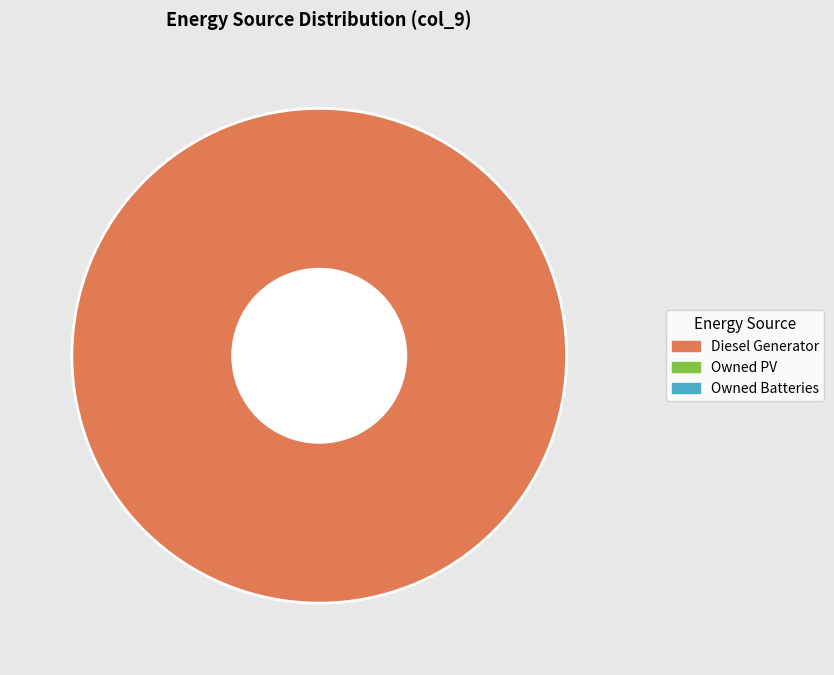

Is there any slice that represents more than half of the pie?

Yes